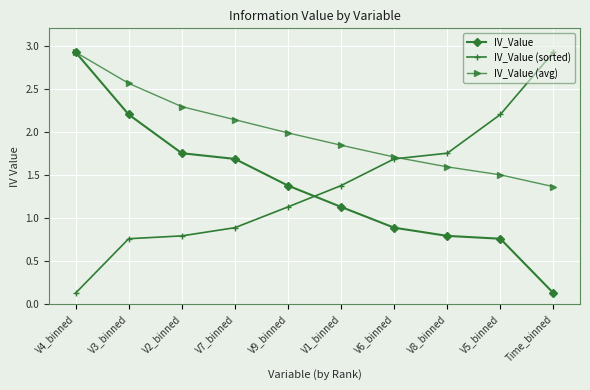

At which category is the sum across all series the highest?

V4_binned